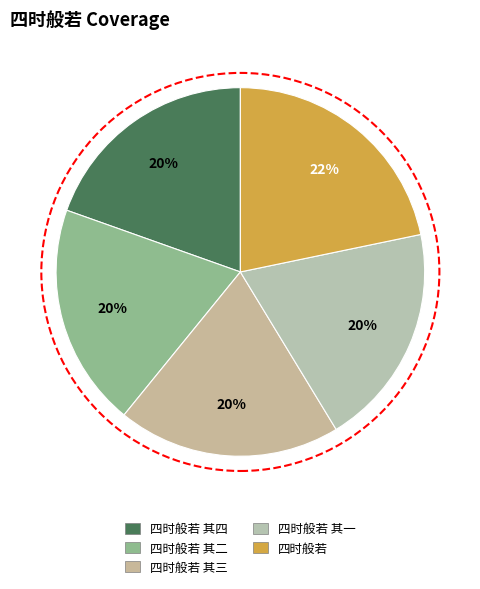

Count the number of slices in the pie.

5